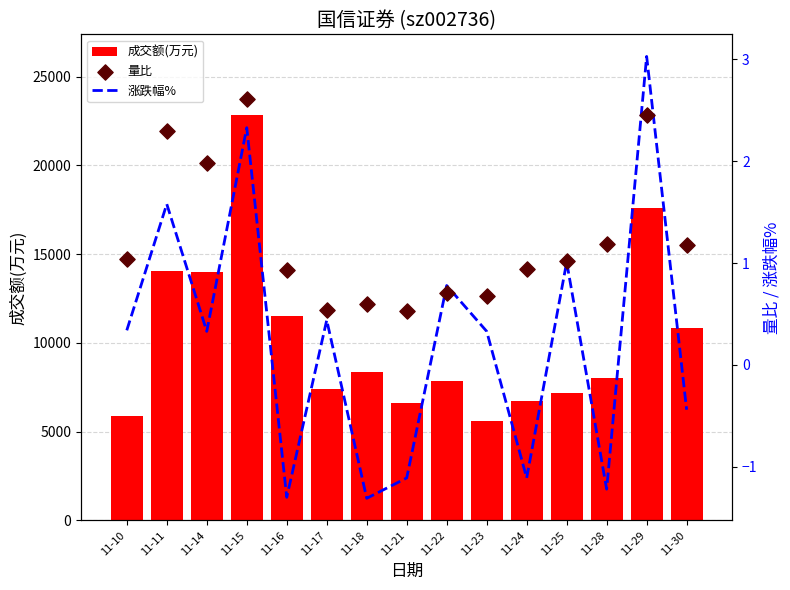

Is the value of 成交额(万元) at 11-25 greater than the value of 涨跌幅% at 11-18?

Yes